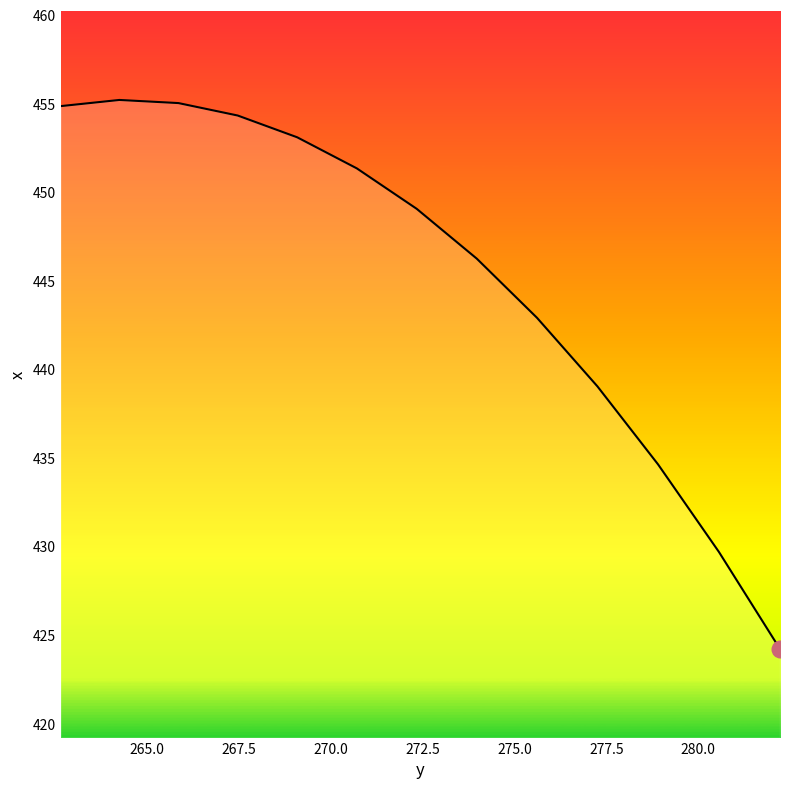

How many interior local peaks (higher than both neighbors) does the data have?

1